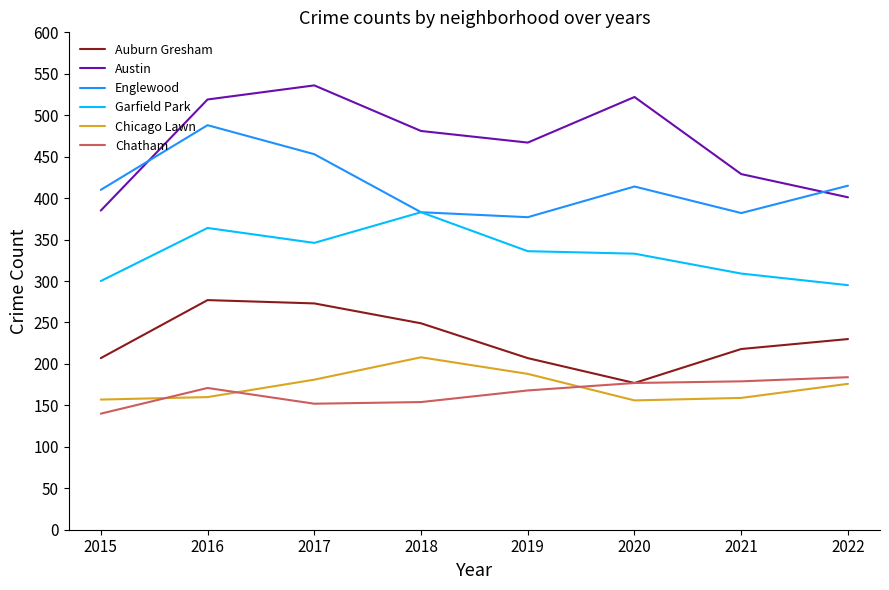

Is this an area chart (filled region under the line)?

No